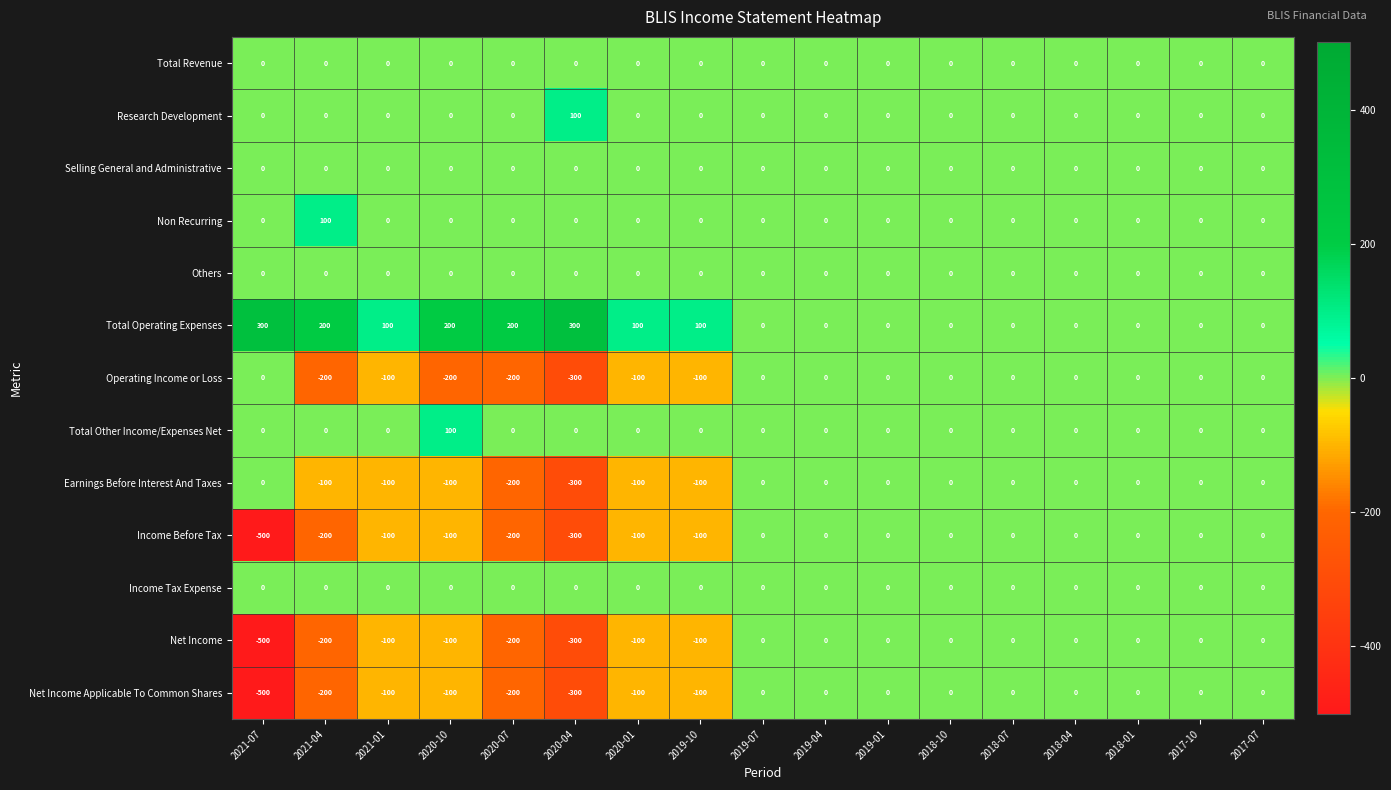

How many distinct data groups are displayed?

13